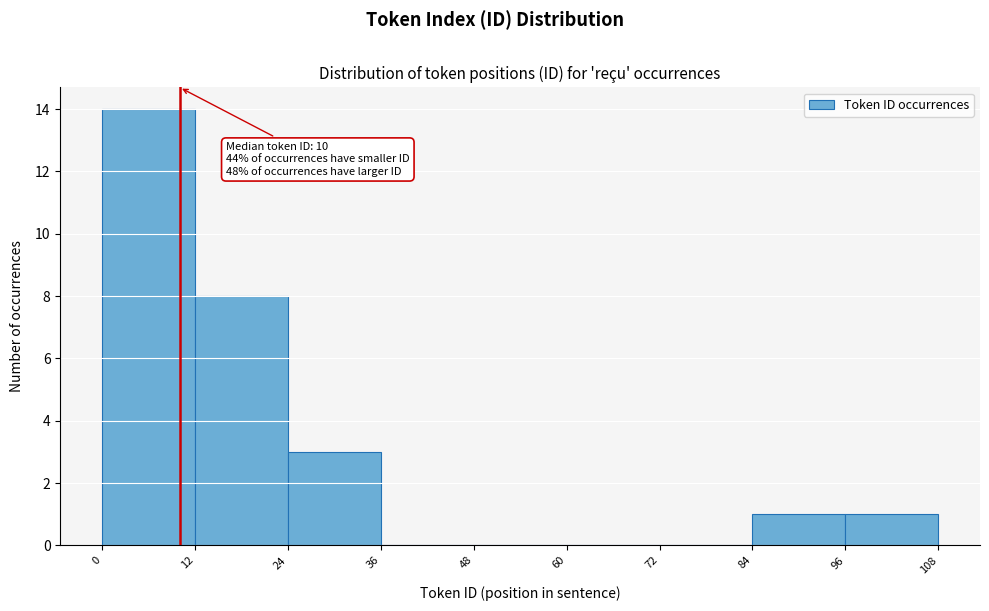

Which range on the x-axis has the tallest bar?

0 to 12